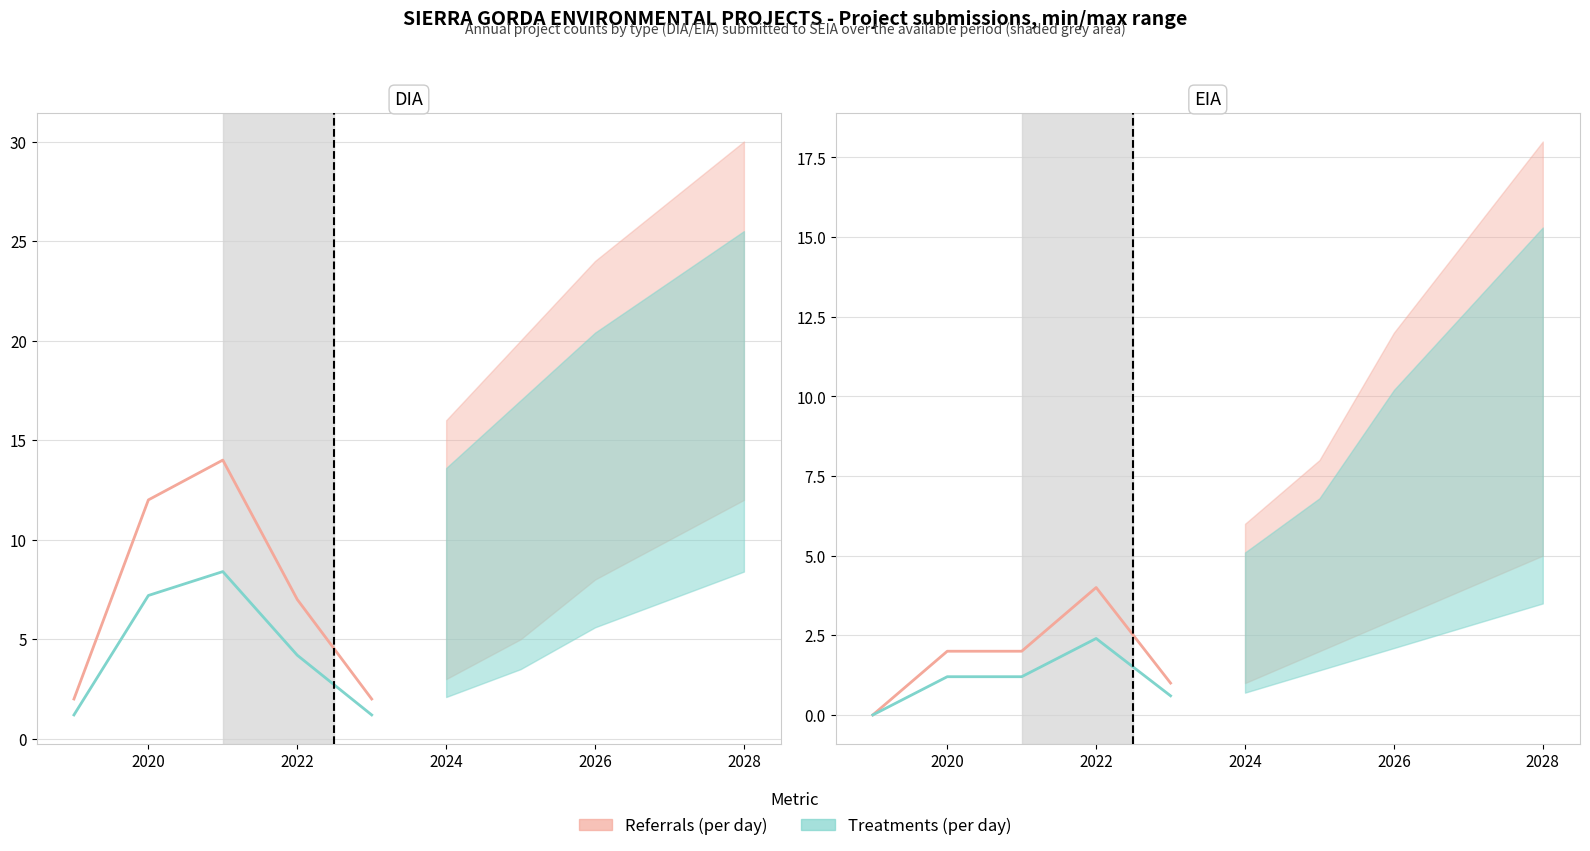

How many categories are shown in the chart?

5